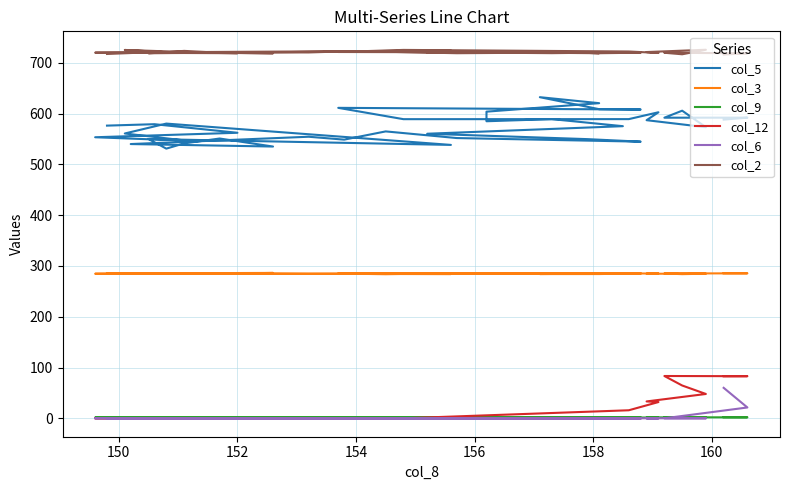

At how many categories does at least one series exceed 123?

40